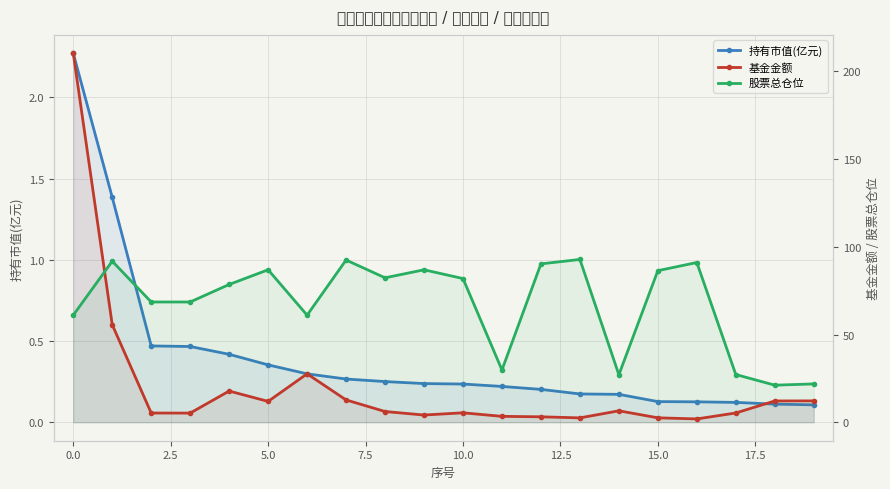

Does the chart have visible grid lines?

Yes